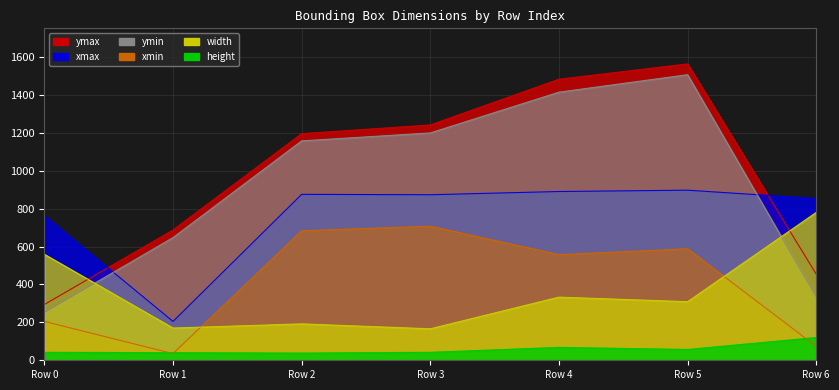

True or false: ymin and height intersect in this chart.

False